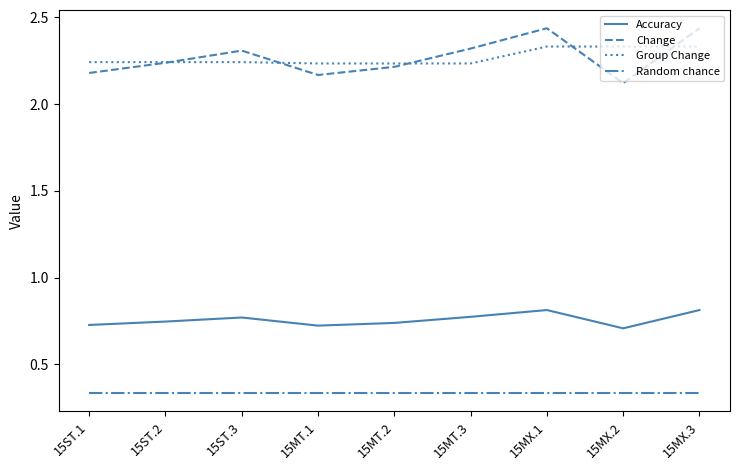

True or false: Change has a value of 2.3 at 15ST.3.

True